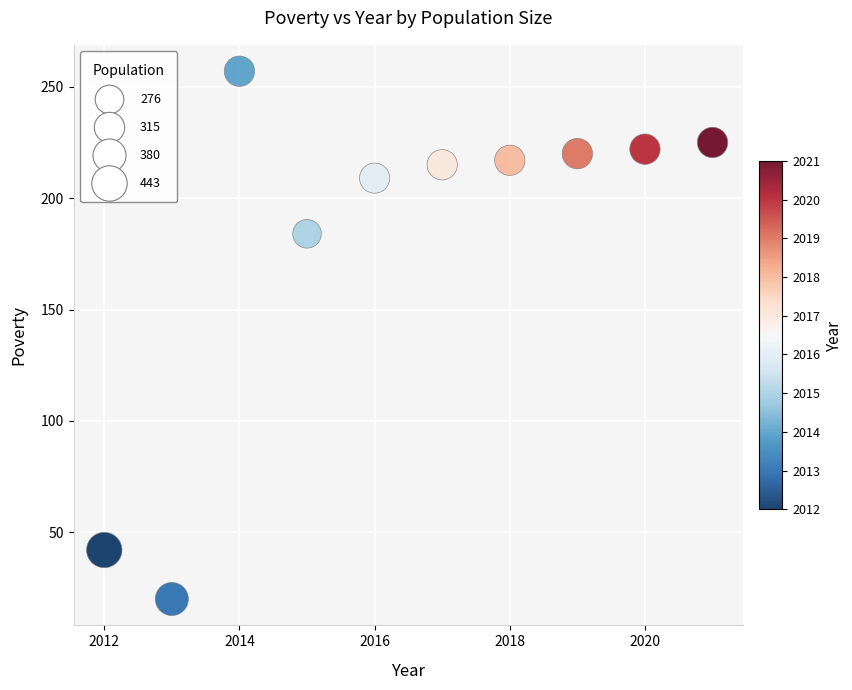

What is the average Y value?

181